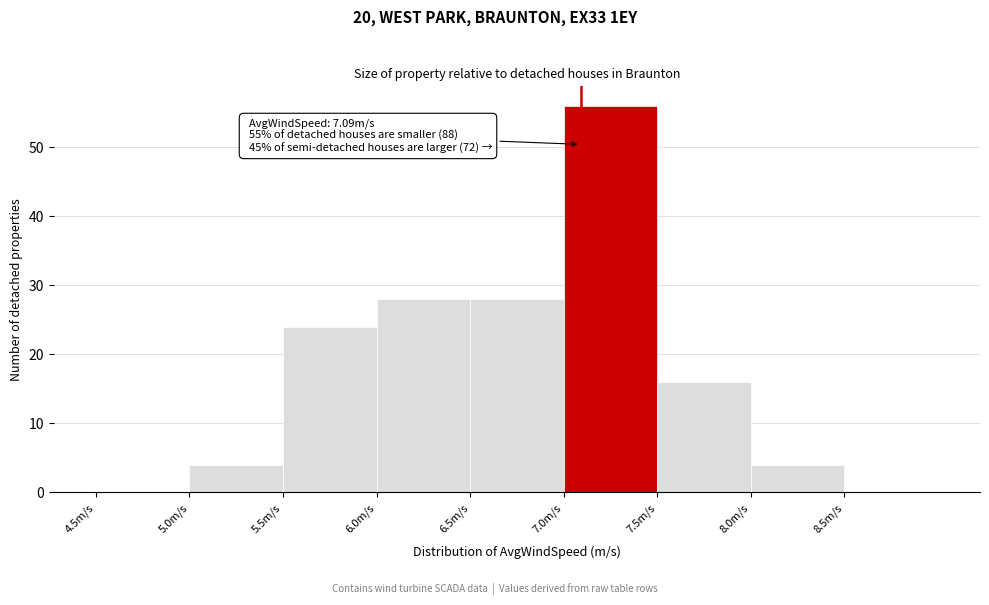

Which range on the x-axis has the tallest bar?

7.0 to 7.5